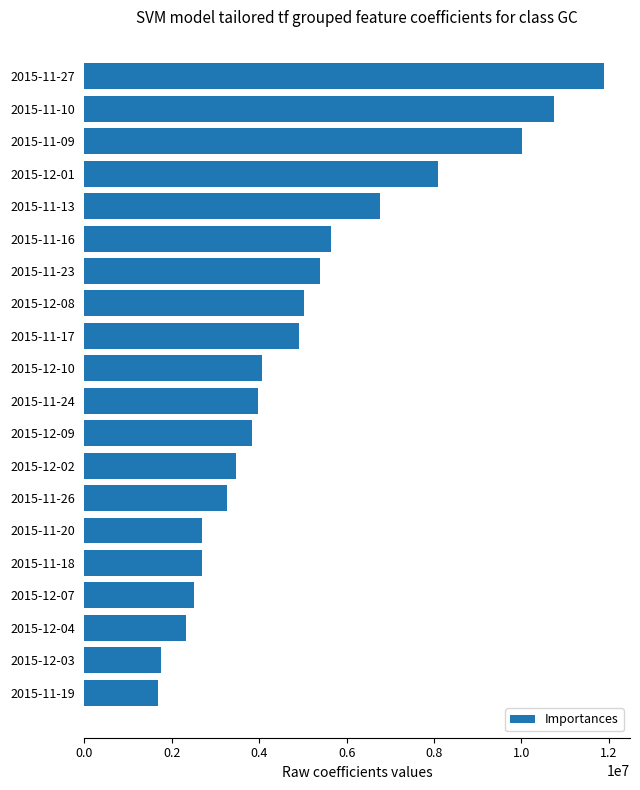

What is the label of the 18th bar from the bottom?

2015-11-09